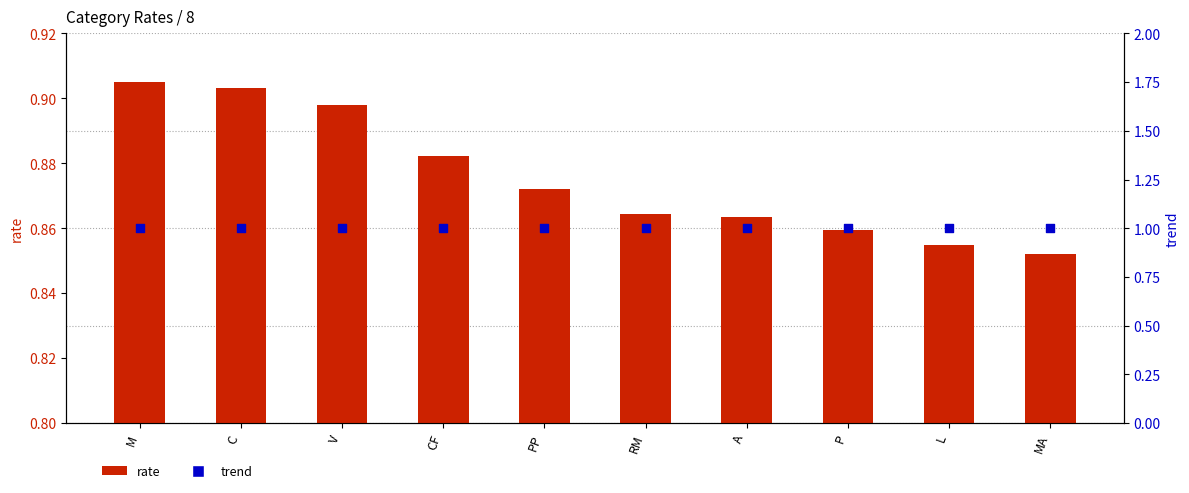

What are all the series names shown in the legend?

rate, trend